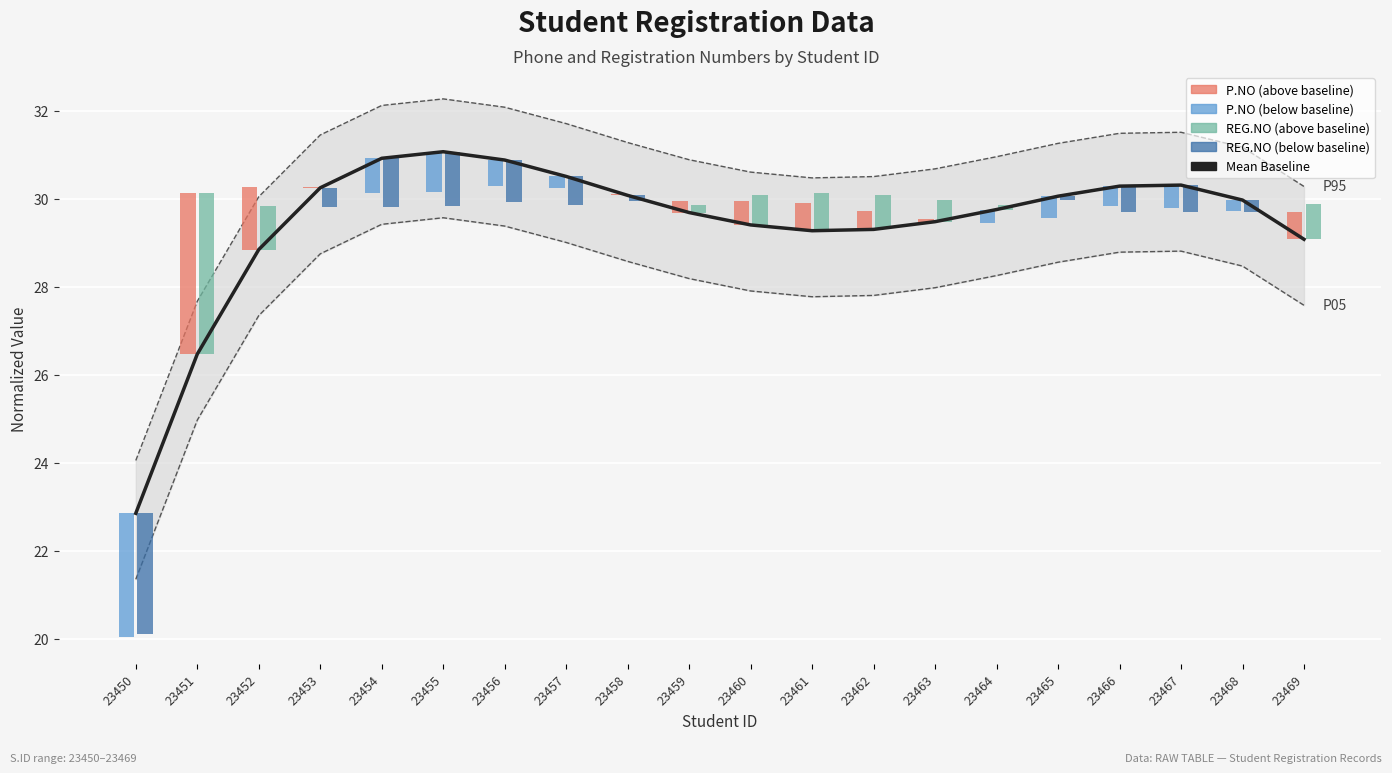

Does the chart contain stacked bars?

No